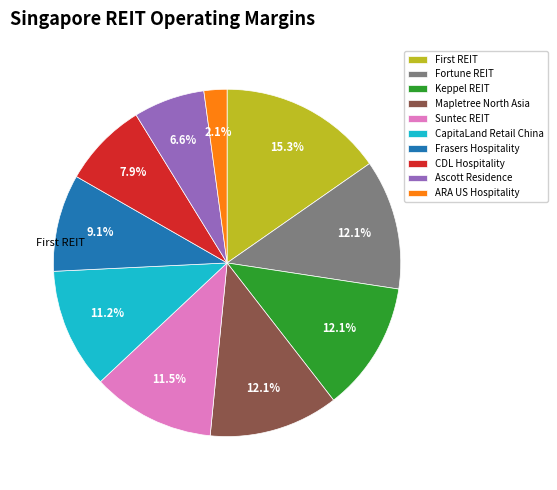

Which slice is the largest?

First REIT